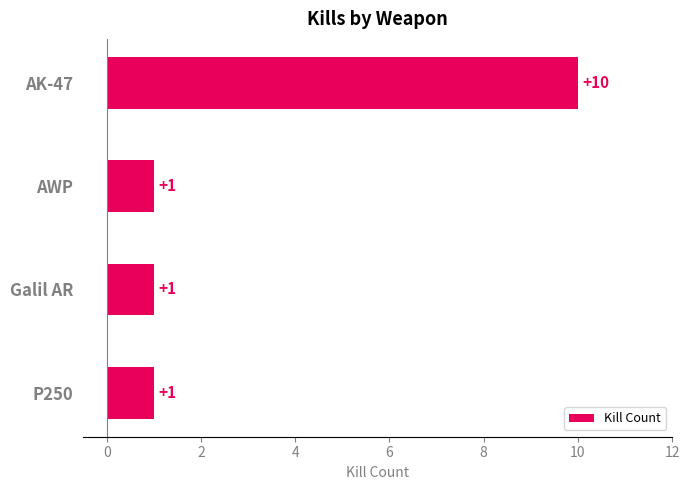

What is the difference between the maximum and minimum values?

9